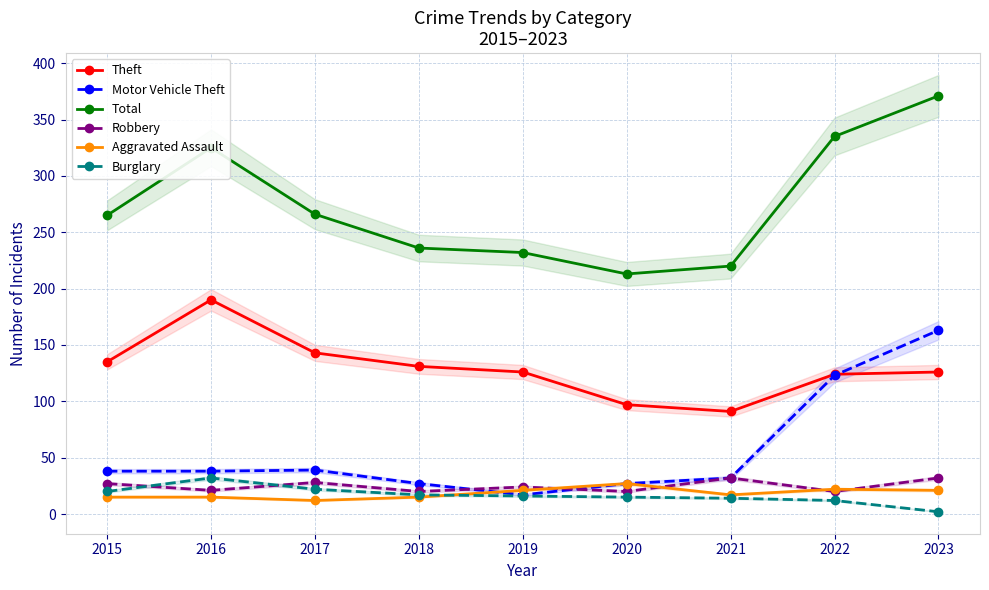

In Theft, how many points are lower than both neighbors (excluding endpoints)?

1